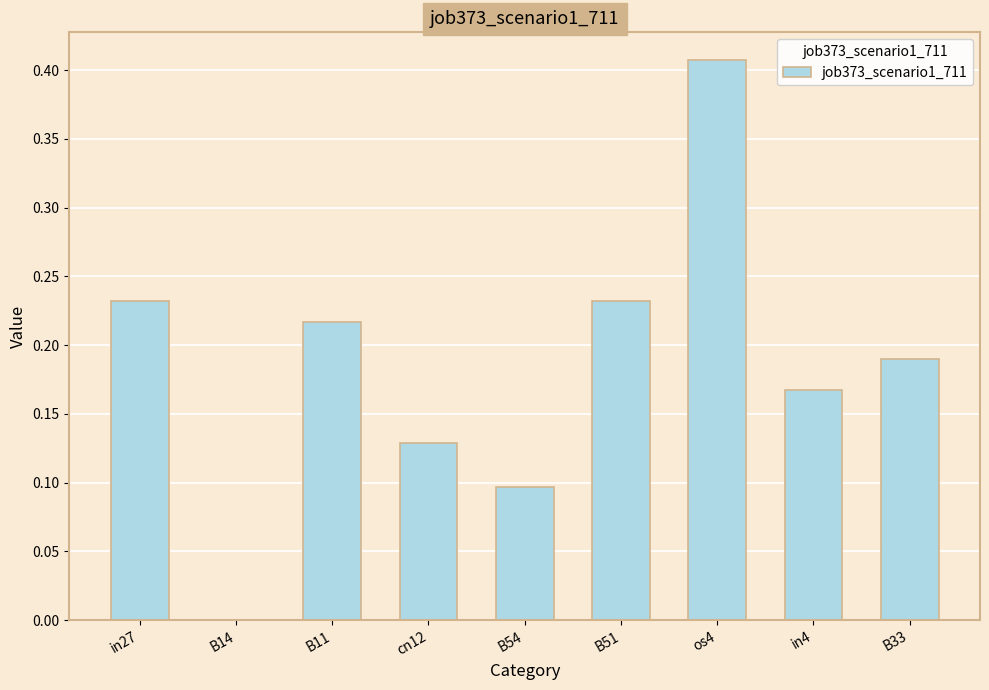

Between in4 and os4, which is larger?

os4